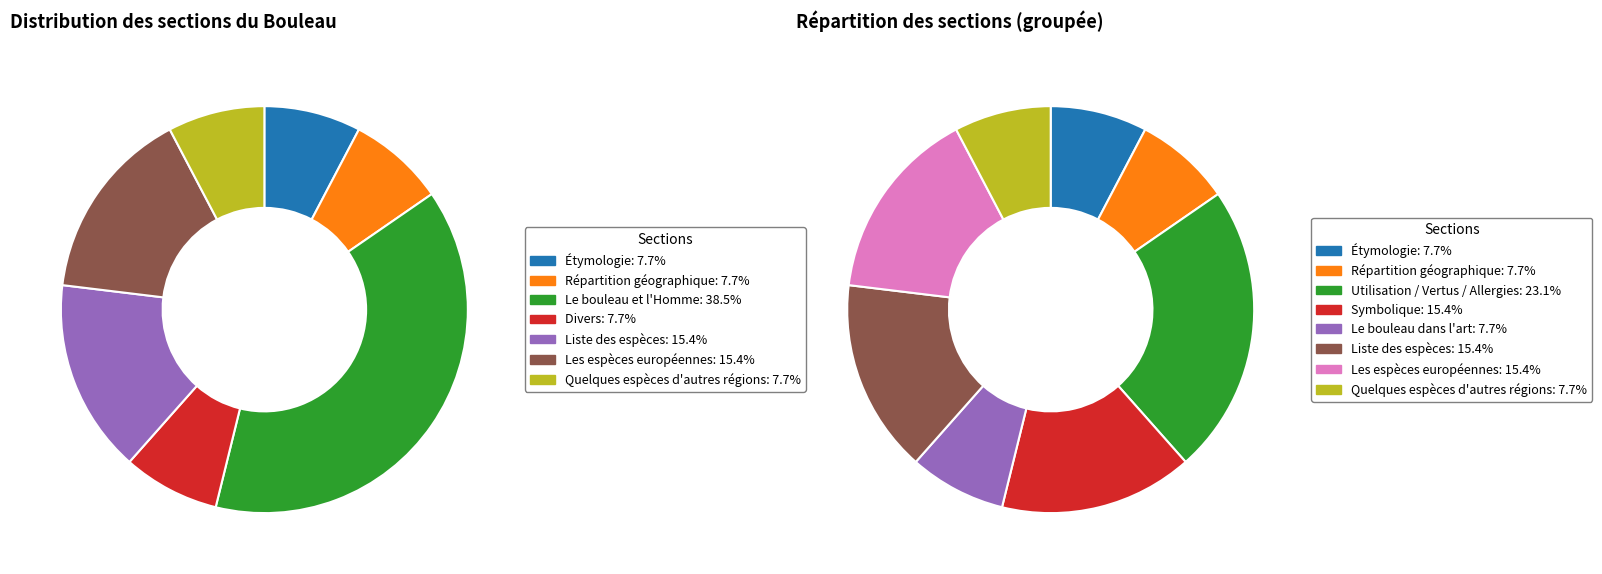

How many slices are in this pie chart?

7